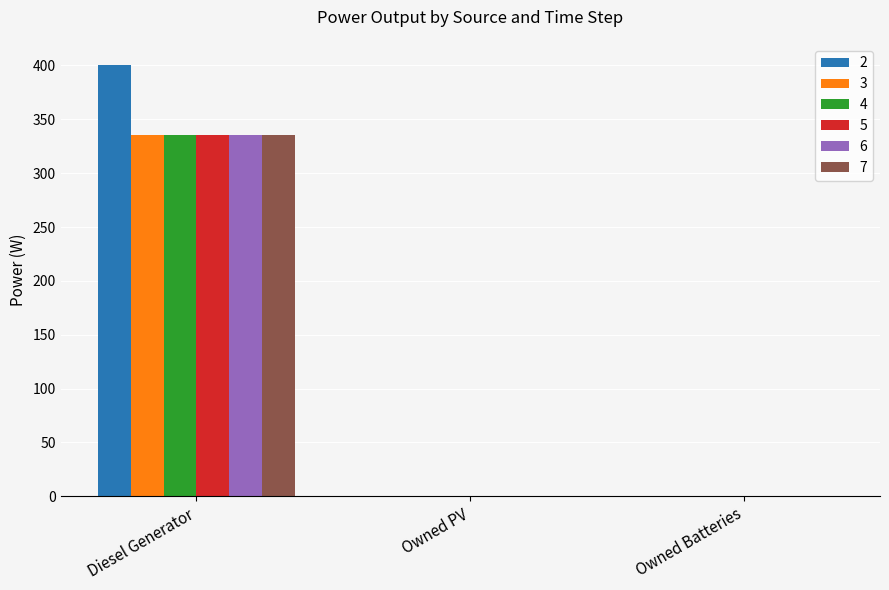

What is the sum of all 2 values?

400.0